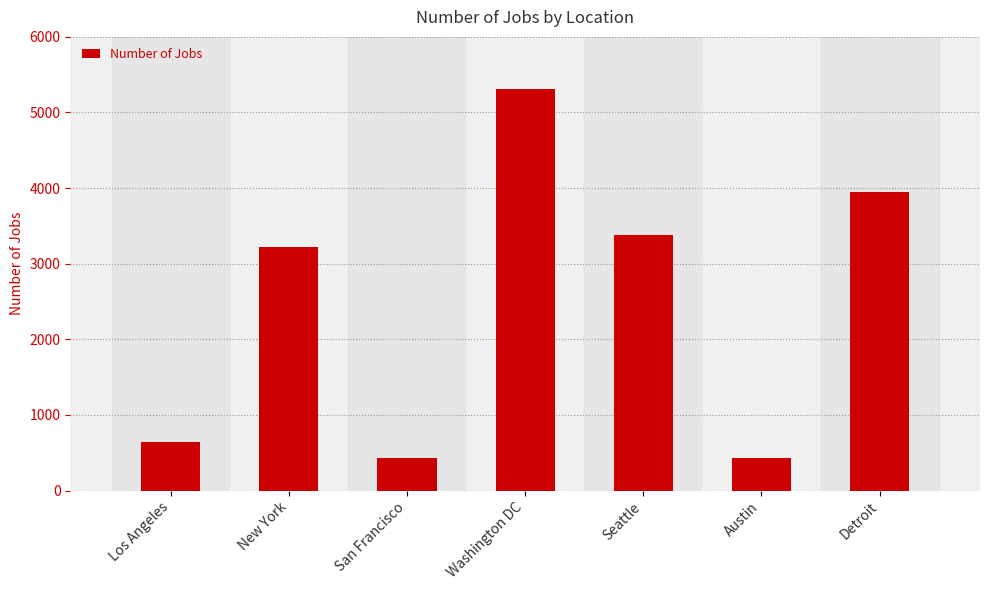

What is the change in value from Los Angeles to New York?

+2586